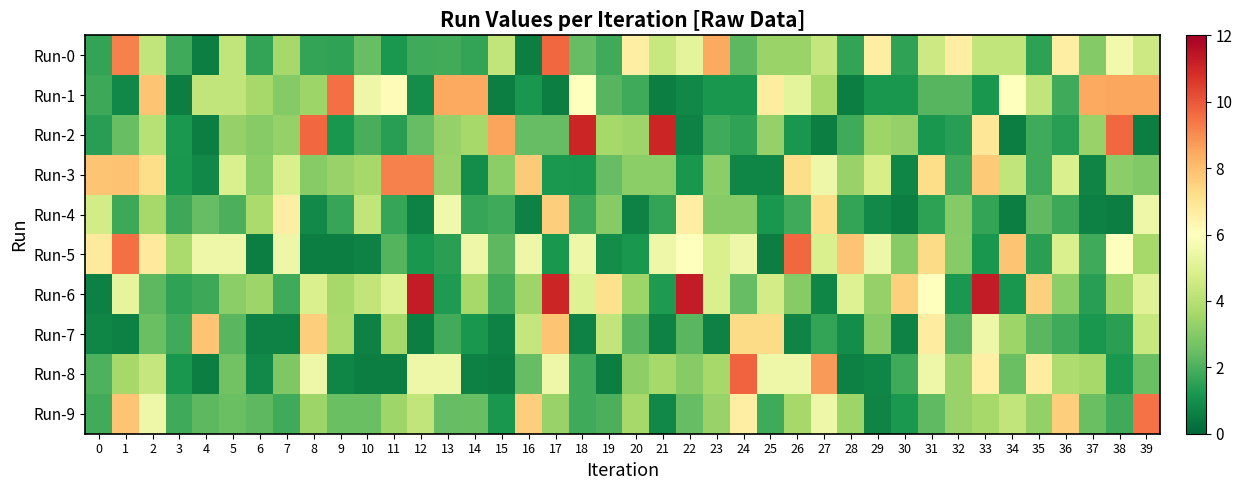

What is the total value across all series at 2?

48.3